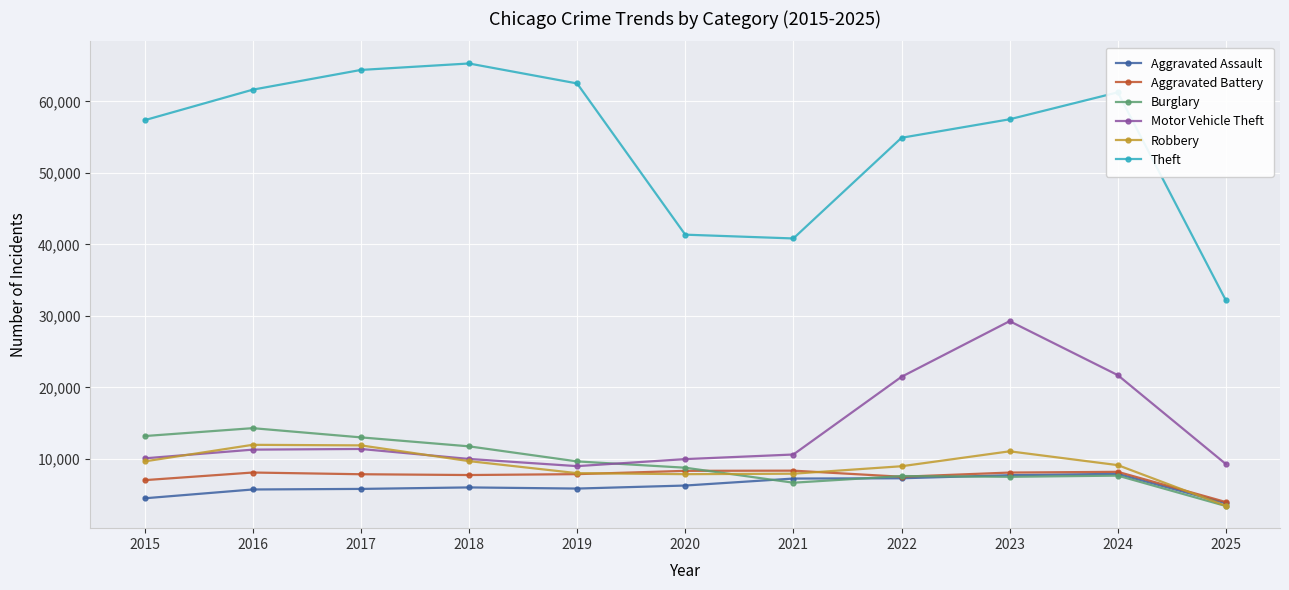

What is the difference between the maximum and minimum values in the Burglary series?

10891